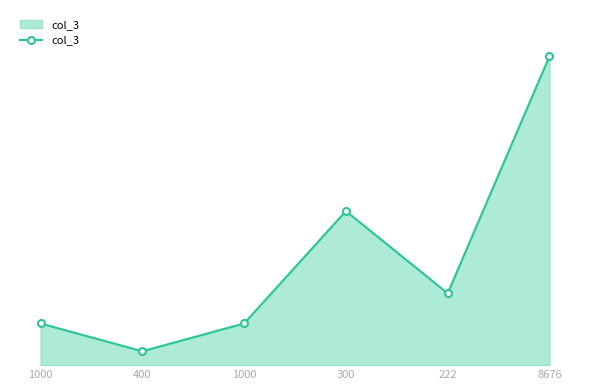

What is the sum of the values at 222 and 8676?

2740